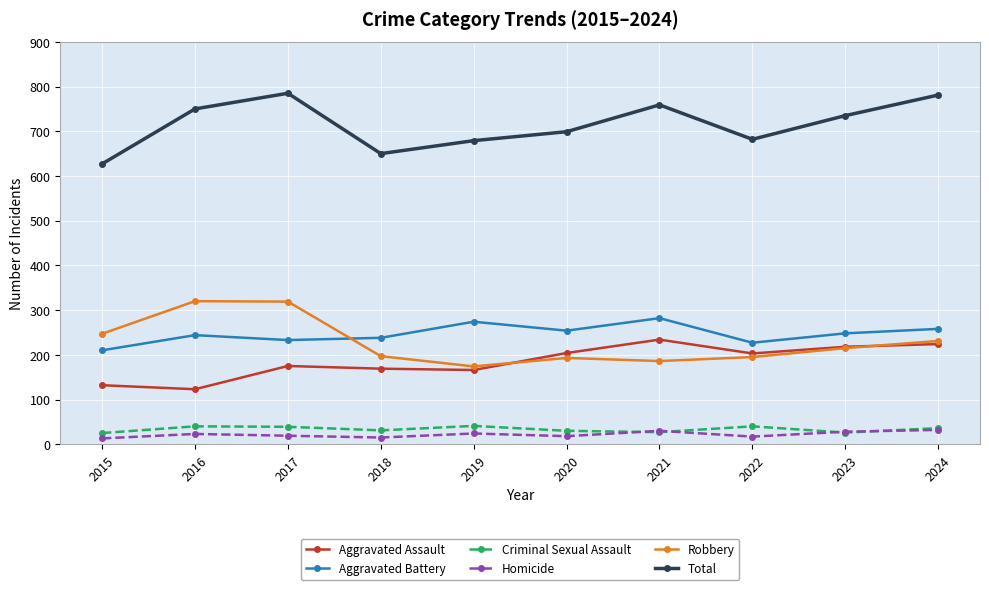

Is it true that Robbery equals 195 at 2022?

True